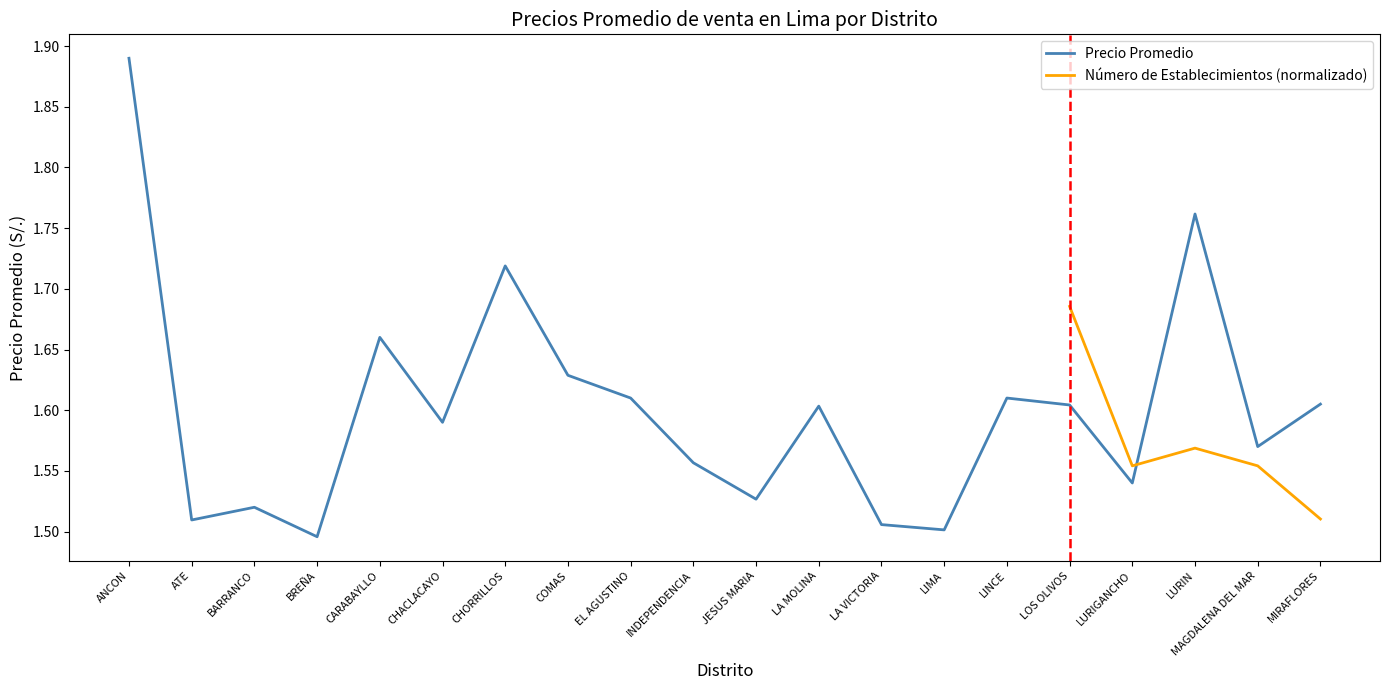

Does the chart have visible grid lines?

No